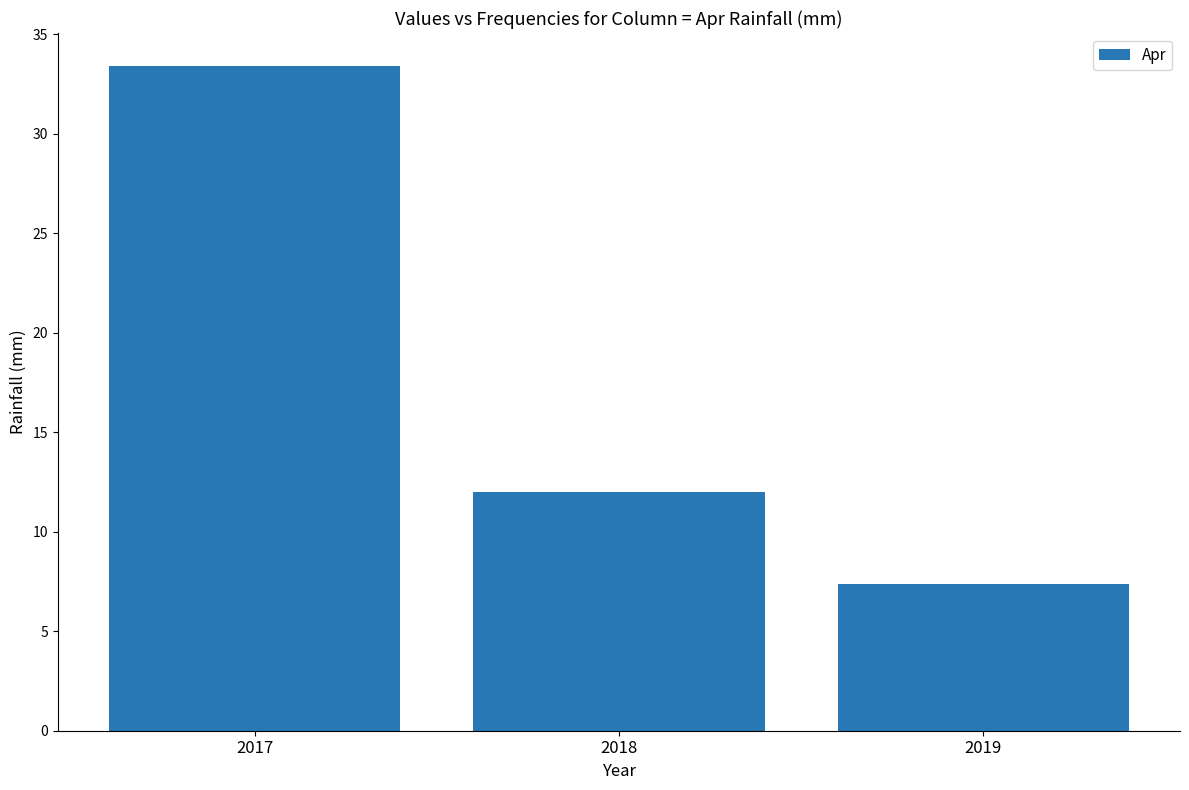

What is the ratio of the value at 2018 to the value at 2017?

0.4